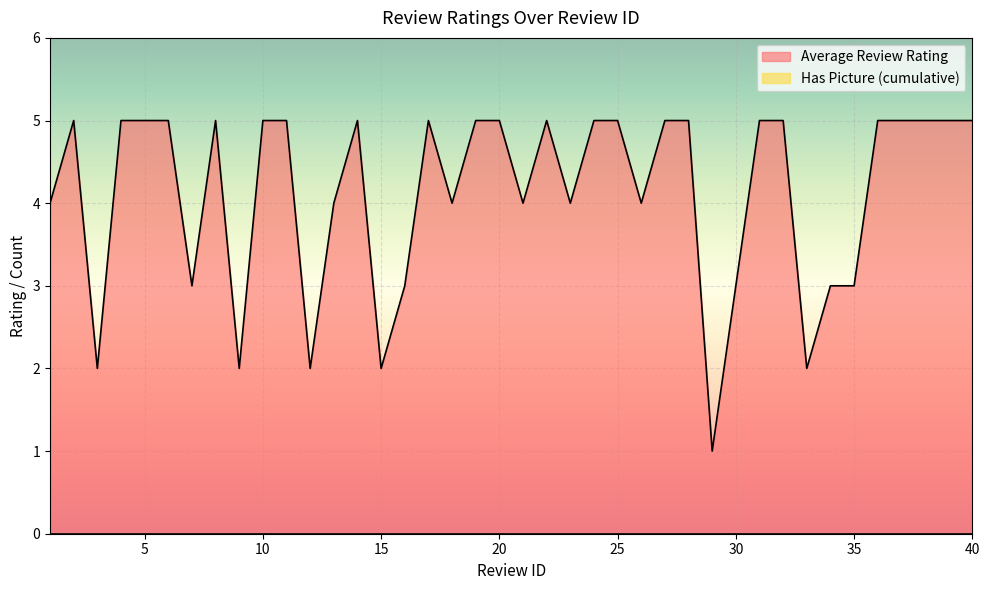

What is the difference between the second highest and minimum values?

4